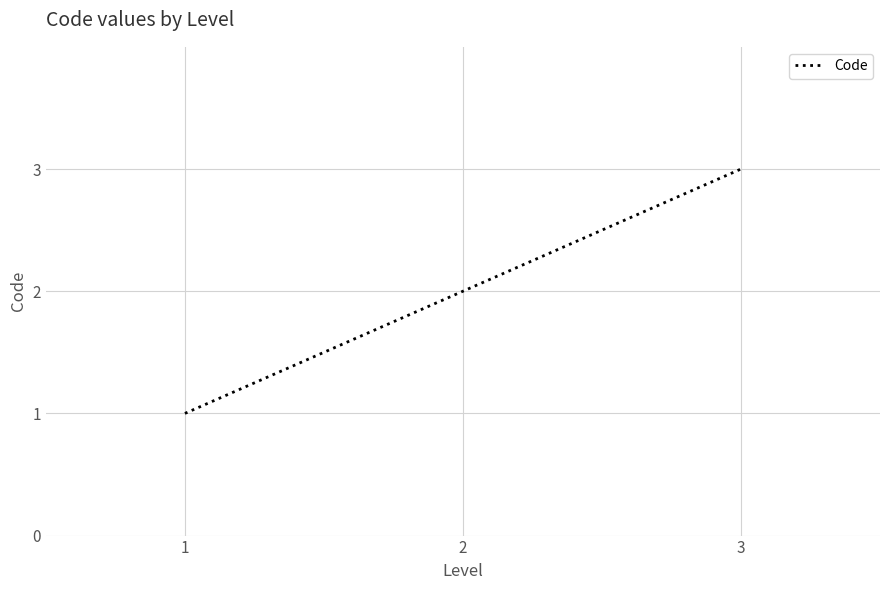

What is the sum of all values?

6